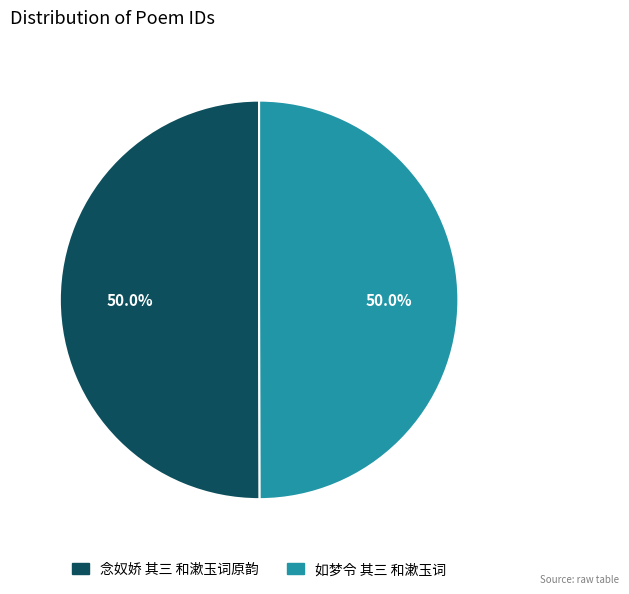

What is the ratio of the value at 念奴娇 其三 和漱玉词原韵 to the value at 如梦令 其三 和漱玉词?

1.0